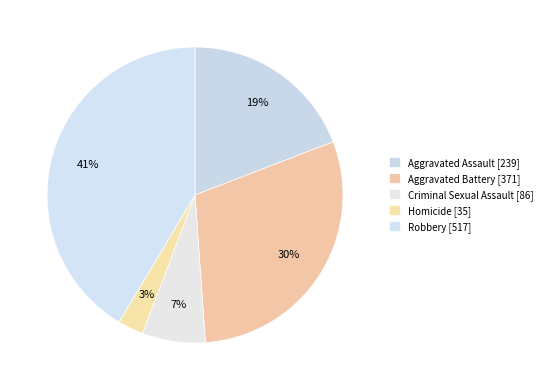

How many segments does this pie chart have?

5